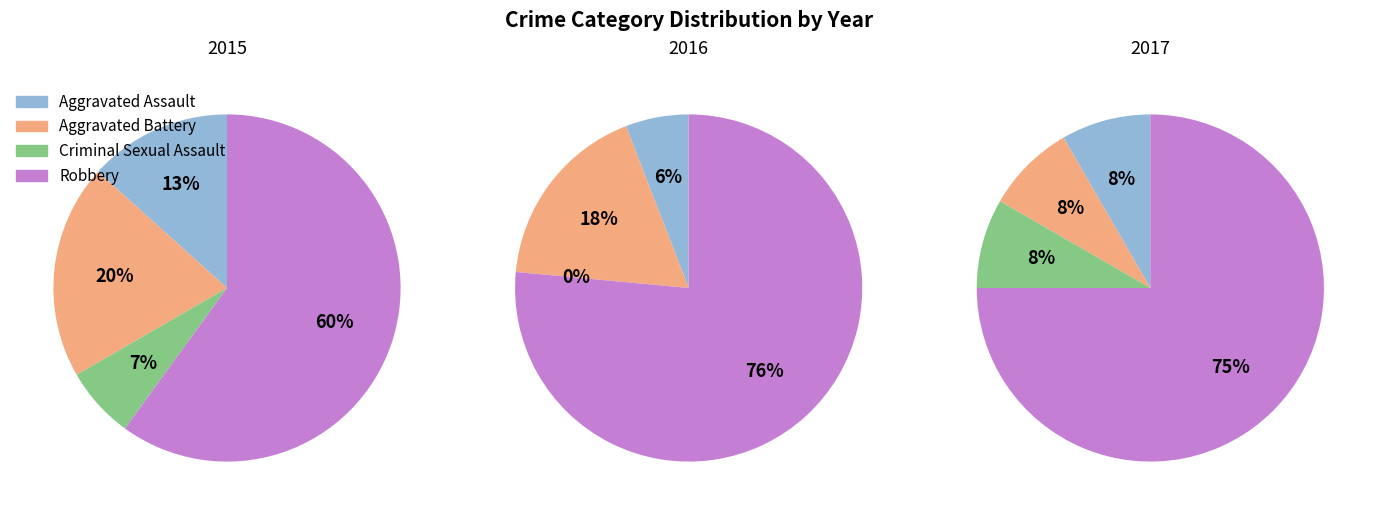

How many slices are in this pie chart?

4